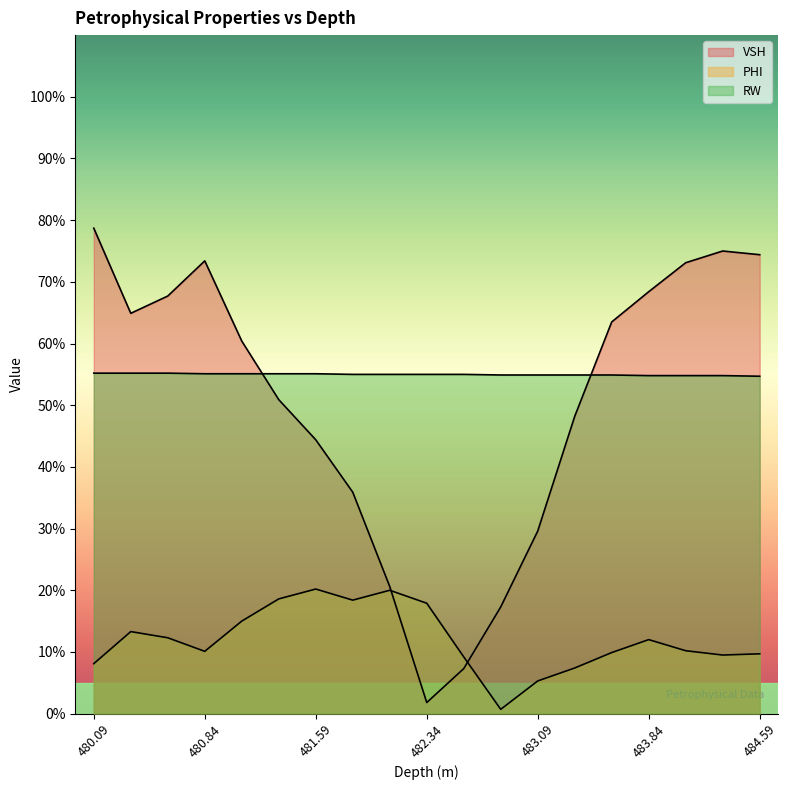

Count the number of data series in this chart.

3